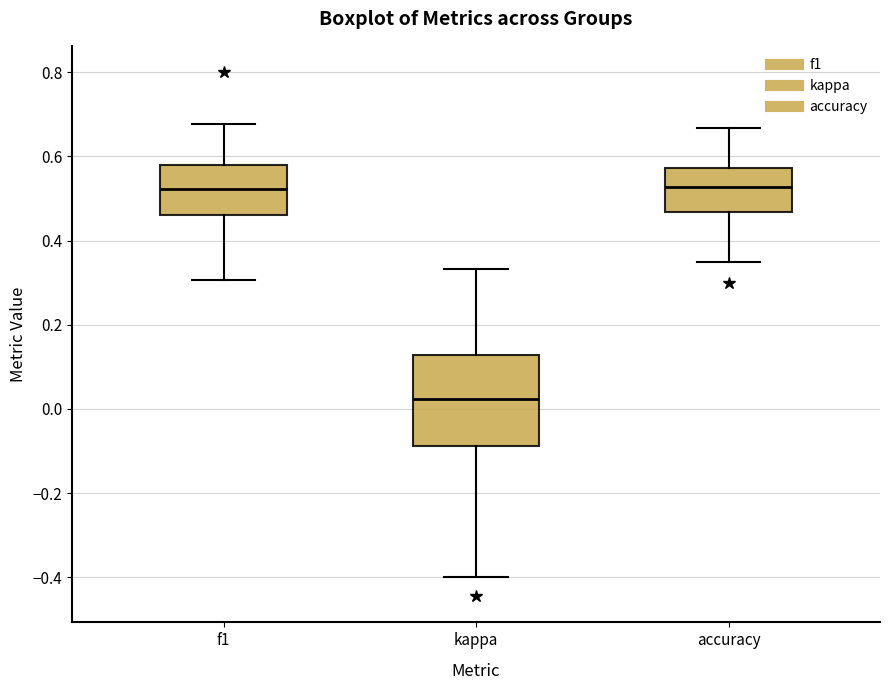

Reading left to right, read every box against the y-axis: the position of its median line, the range the box covers, and the ends of its whiskers. The values are not printed on the chart, so give them approximately, as read against the axis.

f1: median 0.52, box 0.46 to 0.58, whiskers 0.30 to 0.68
kappa: median 0.02, box -0.08 to 0.12, whiskers -0.40 to 0.34
accuracy: median 0.52, box 0.46 to 0.58, whiskers 0.36 to 0.66